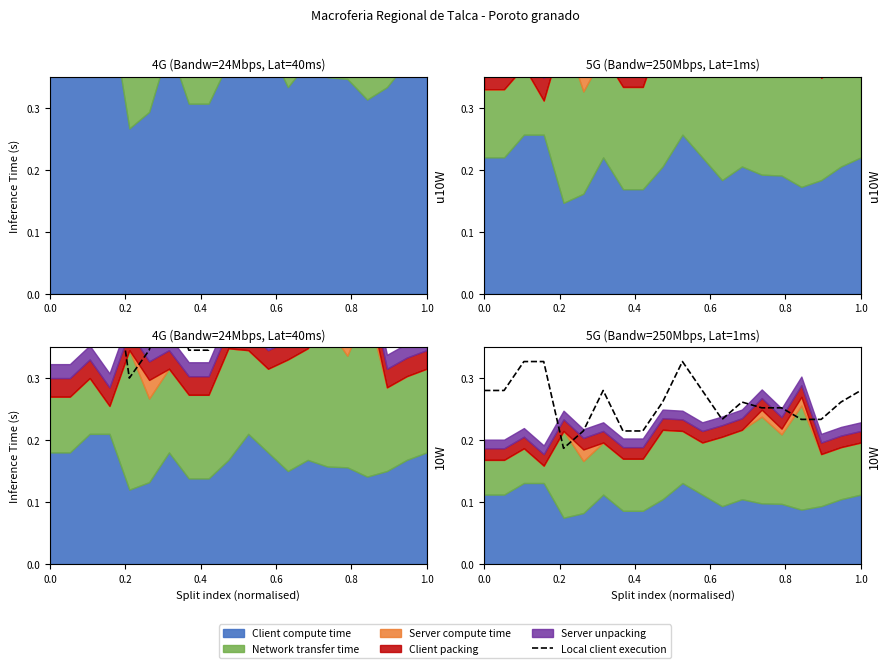

At which category does the chart reach its peak across all series?

0.4